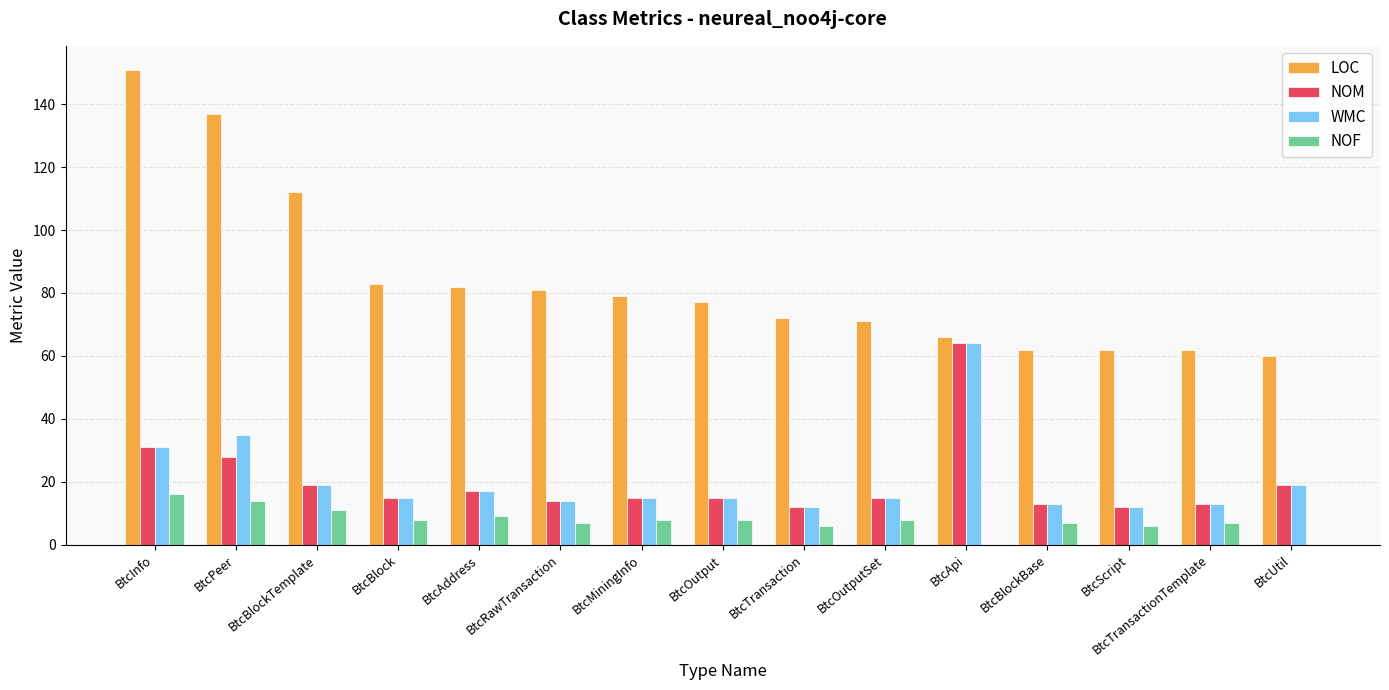

At which label does WMC first exceed 15?

BtcInfo